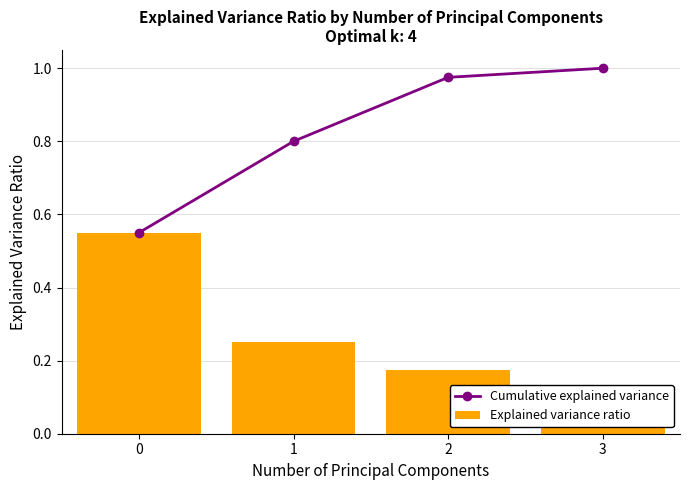

What are all the series names shown in the legend?

Cumulative explained variance, Explained variance ratio